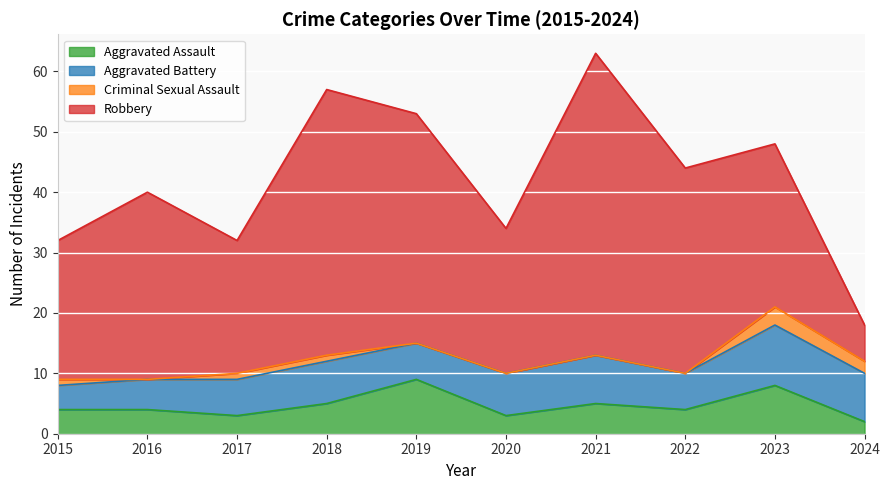

Reading left to right, transcribe all the data shown in this chart.

Aggravated Assault: 4	4	3	5	9	3	5	4	8	2
Aggravated Battery: 4	5	6	7	6	7	8	6	10	8
Criminal Sexual Assault: 1	0	1	1	0	0	0	0	3	2
Robbery: 23	31	22	44	38	24	50	34	27	6